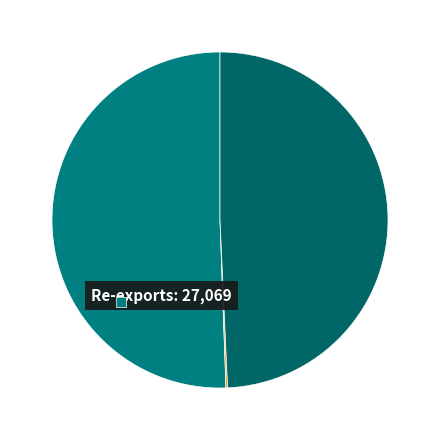

Is it true that Imports is 35% of the pie?

False